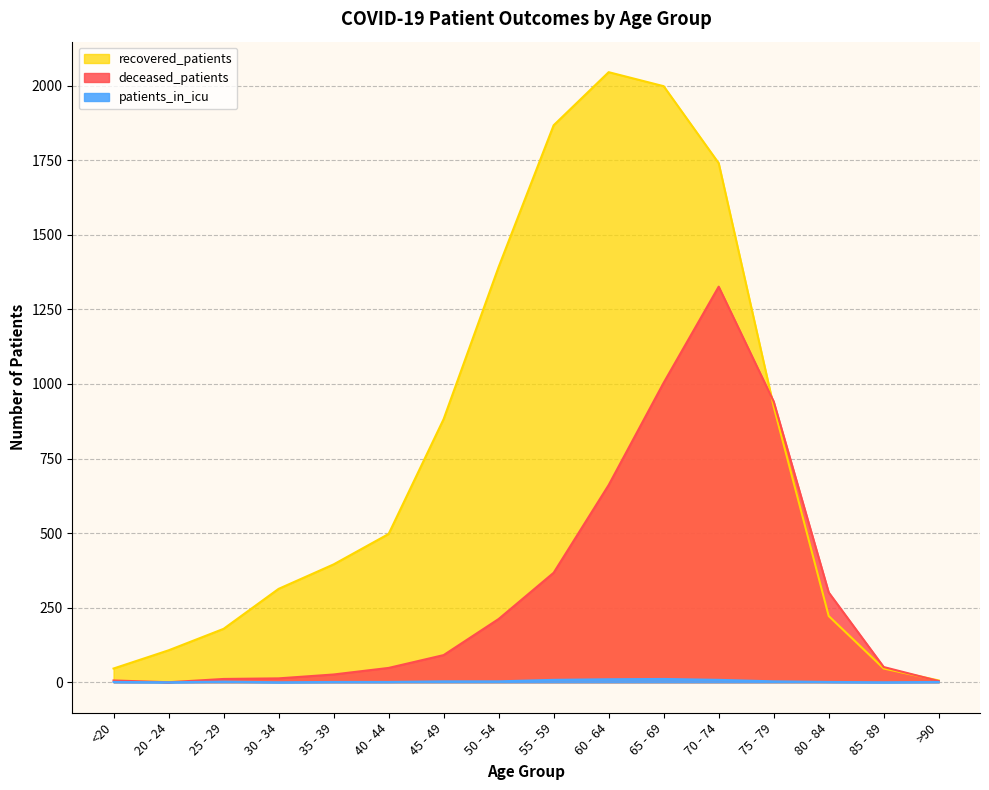

Reading left to right, list all the values displayed in this chart.

deceased_patients: 6	0	11	13	26	48	91	212	367	661	1004	1326	941	301	51	4
recovered_patients: 46	107	179	313	395	497	882	1392	1867	2045	1998	1740	924	222	46	6
patients_in_icu: 1	0	2	0	1	1	3	3	8	10	11	8	3	1	0	1